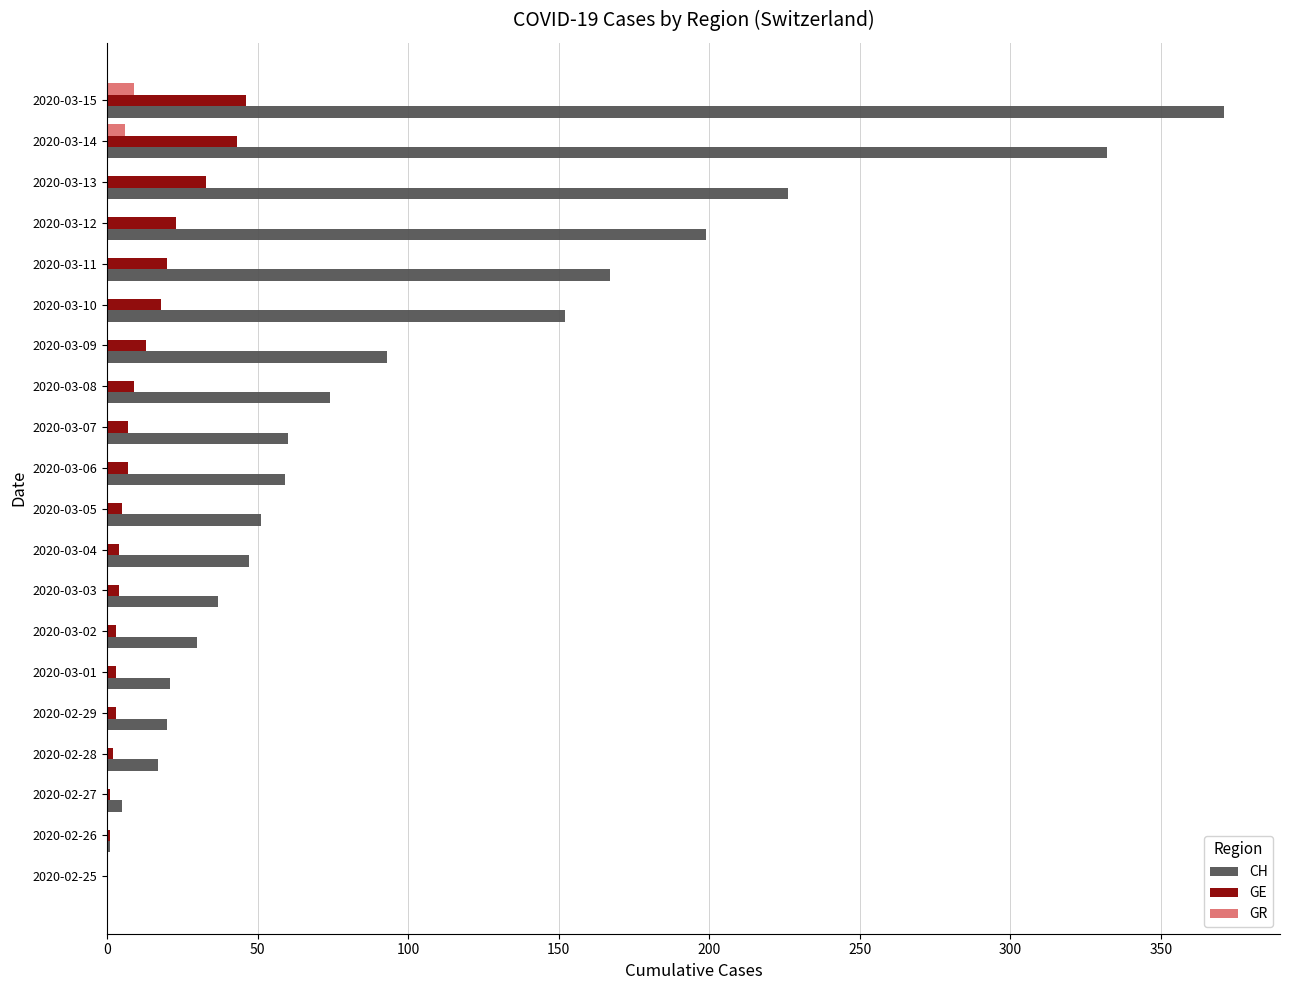

Between 2020-03-08 and 2020-03-13, which series saw the biggest shift?

CH